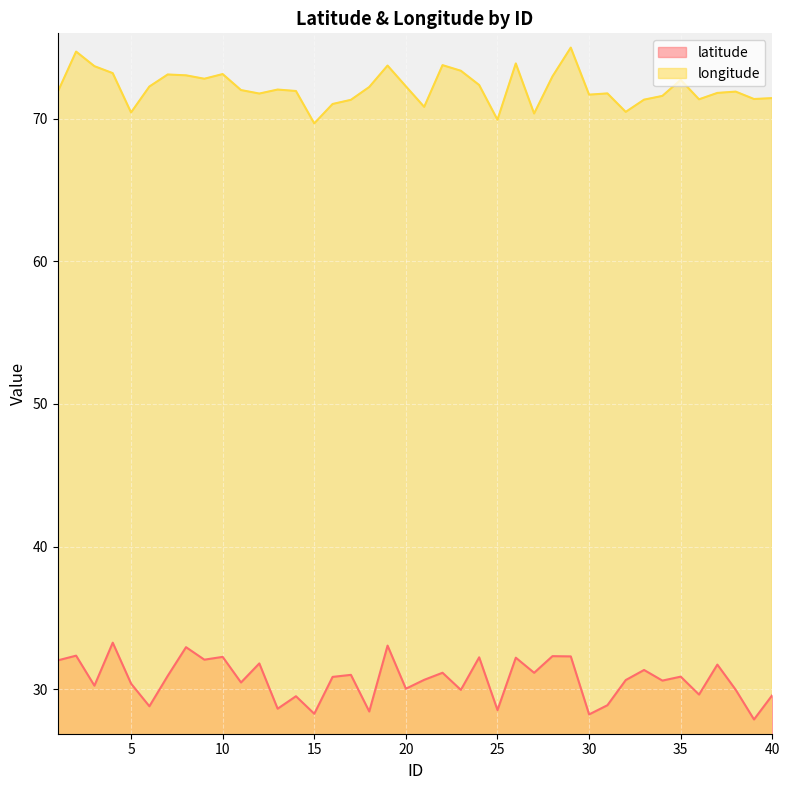

Which has a higher value, 38 or 20?

20